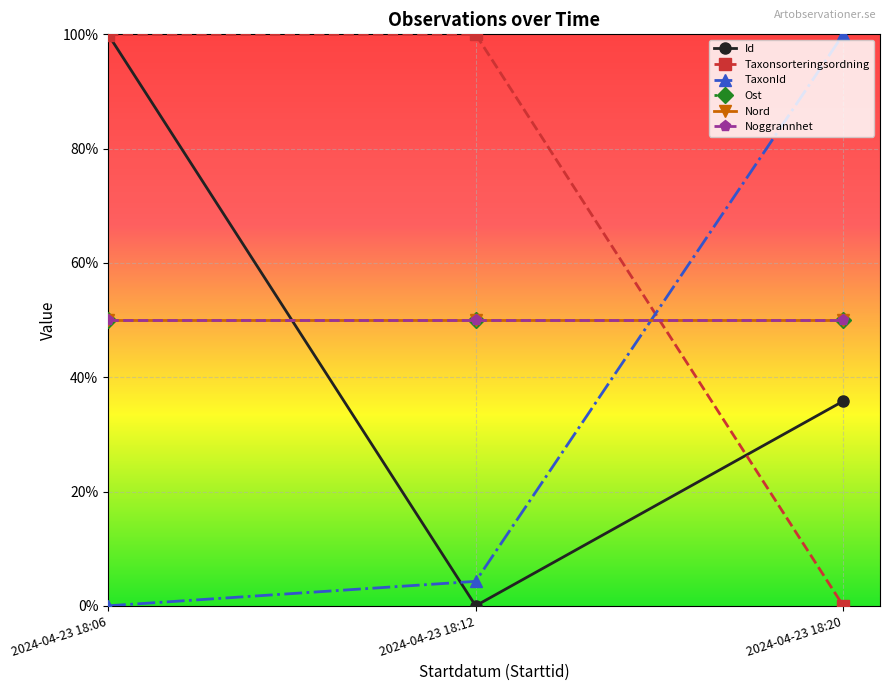

At which label is TaxonId closest to 50?

2024-04-23 18:12